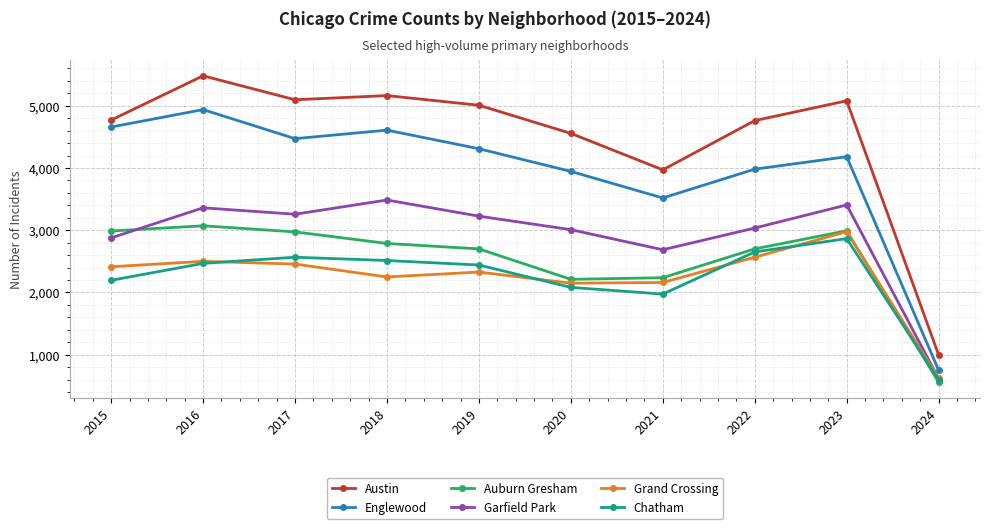

How many interior local peaks does the Auburn Gresham series have?

2